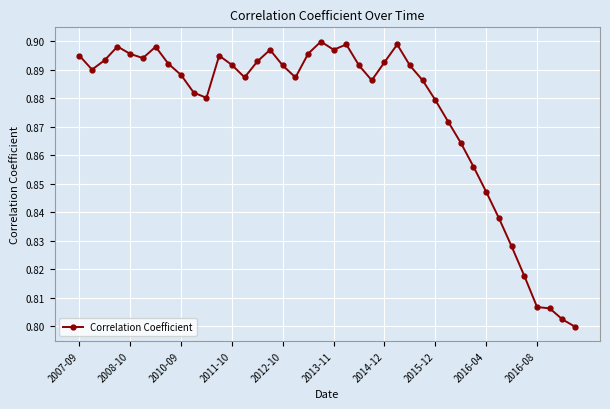

True or false: there are more than 0 points higher than both neighbors.

True